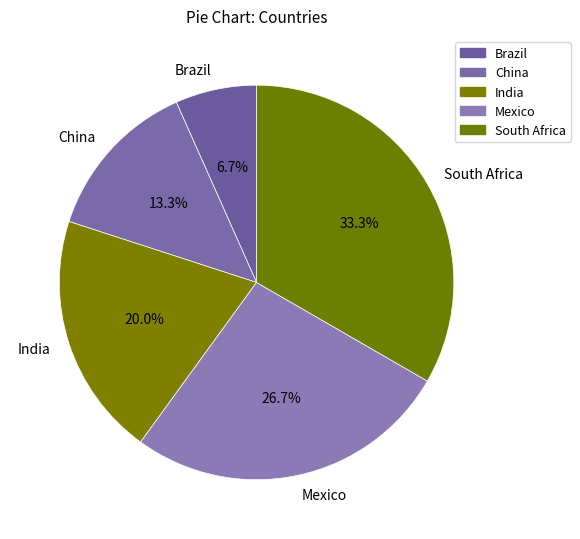

Does Mexico account for over 50% of the chart?

No